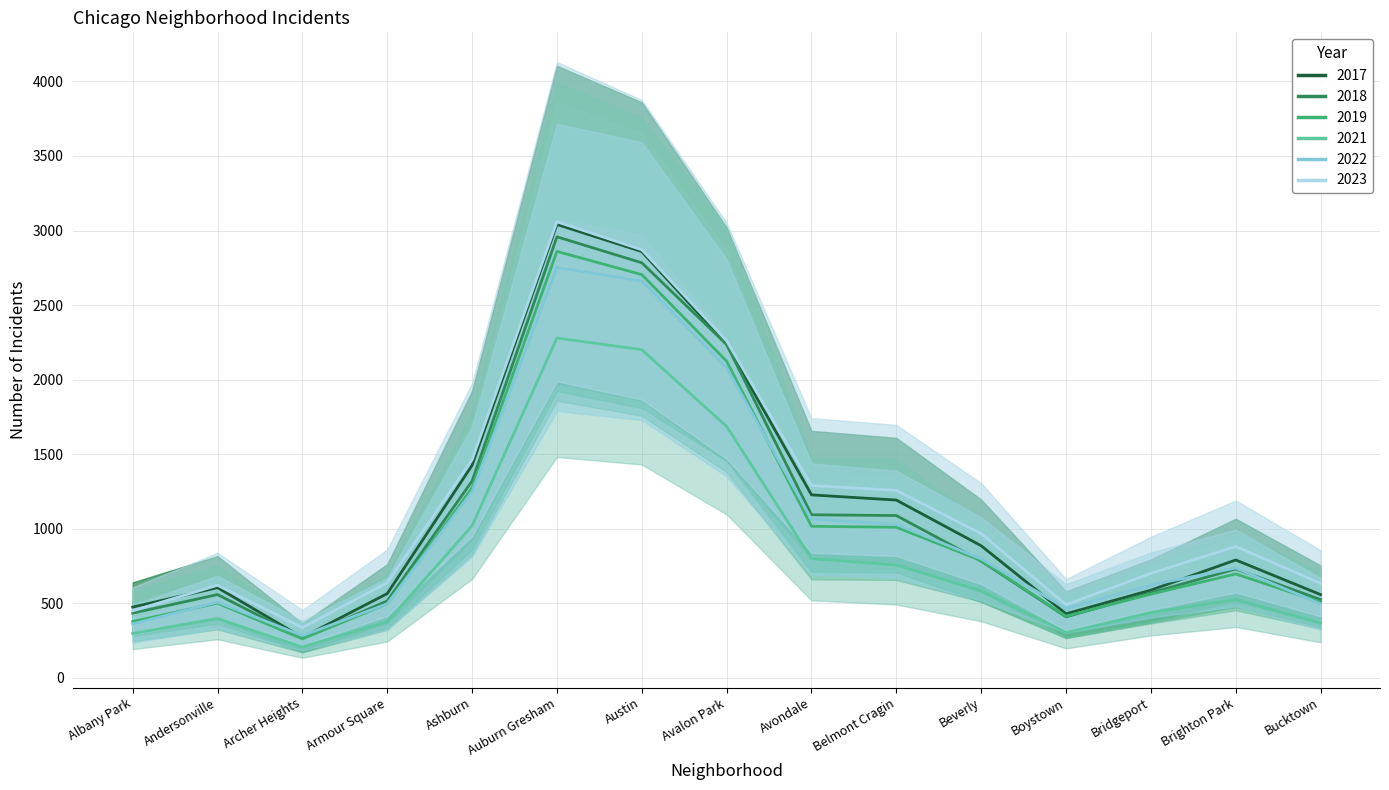

Rank the series at Ashburn from lowest to highest value.

2021, 2022, 2019, 2018, 2017, 2023